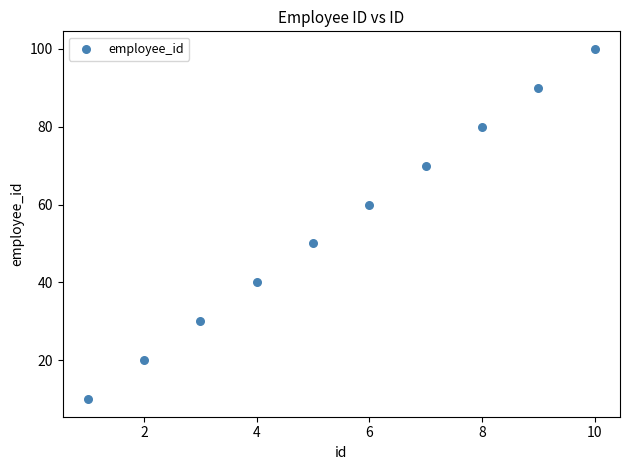

What is the average Y value?

55